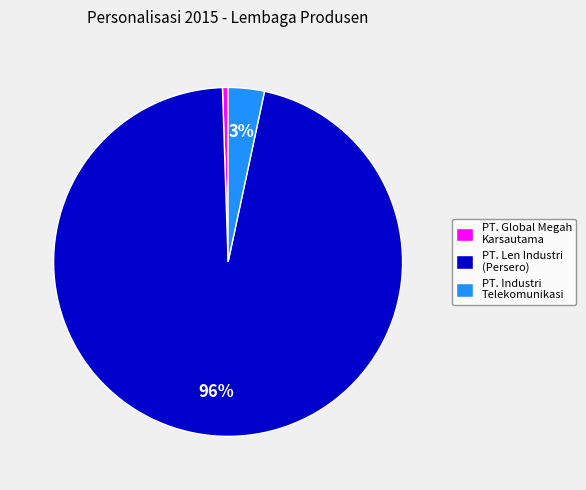

Which category accounts for the majority?

PT. Len Industri (Persero)